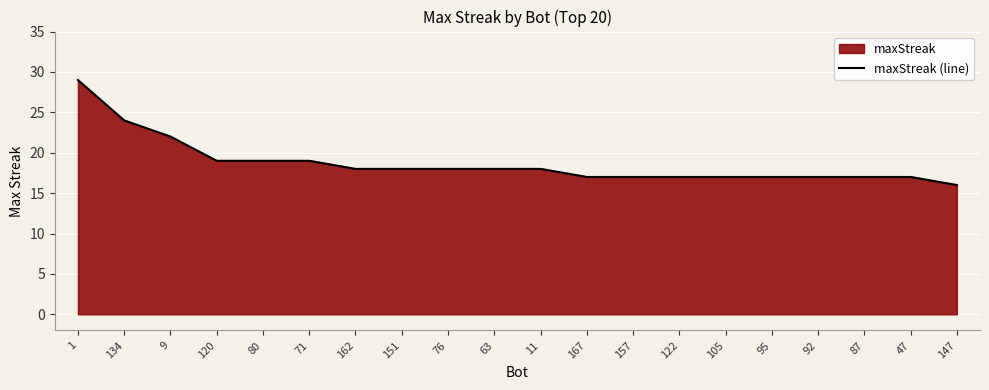

Rank the categories by value from lowest to highest.

147, 167, 157, 122, 105, 95, 92, 87, 47, 162, 151, 76, 63, 11, 120, 80, 71, 9, 134, 1